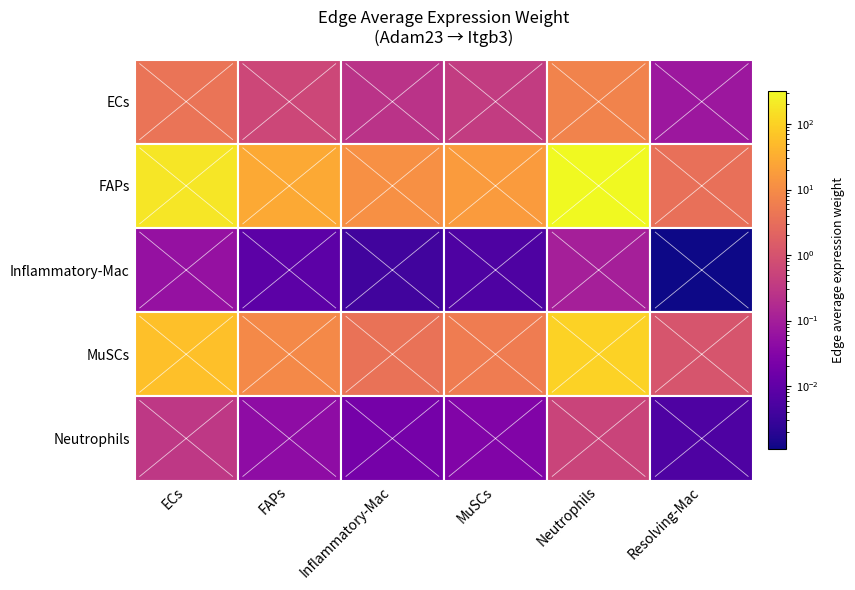

Which category has the highest value across all series?

Neutrophils